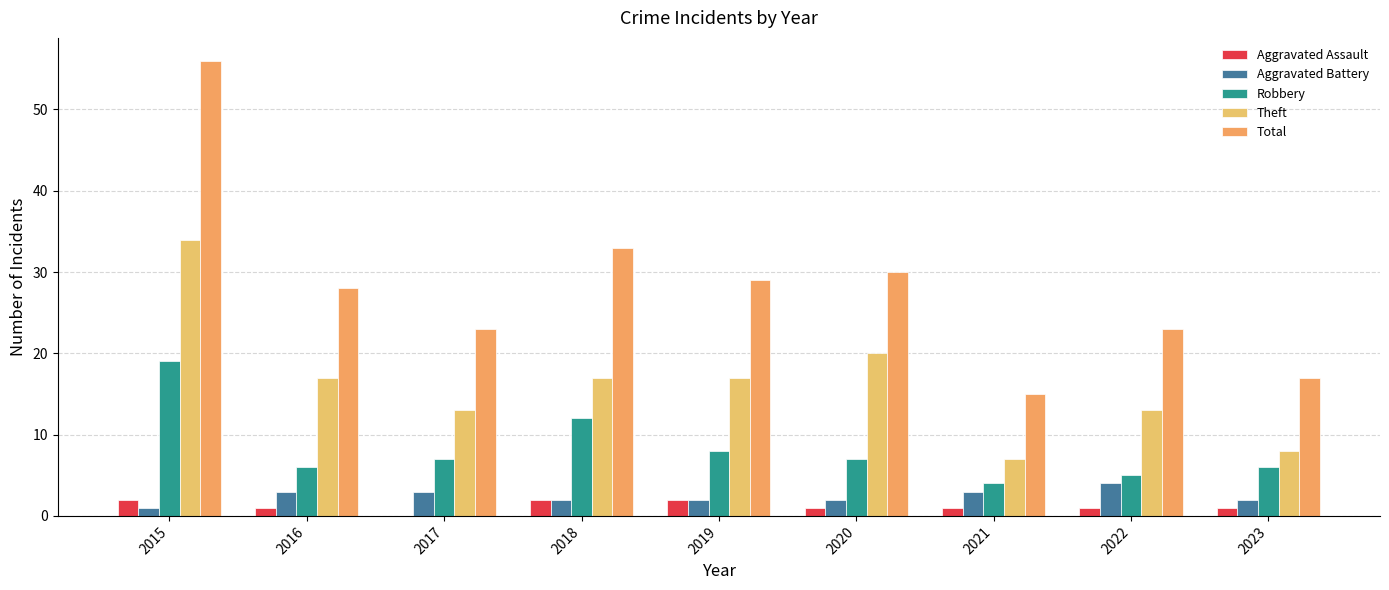

True or false: Aggravated Battery has a value of 2 at 2015.

False